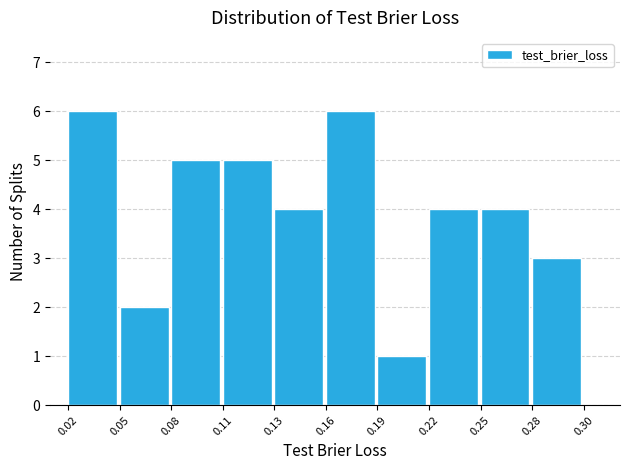

Reading left to right, what are all the values shown in this chart?

0.02=6	0.05=2	0.08=5	0.11=5	0.13=4	0.16=6	0.19=1	0.22=4	0.25=4	0.28=3